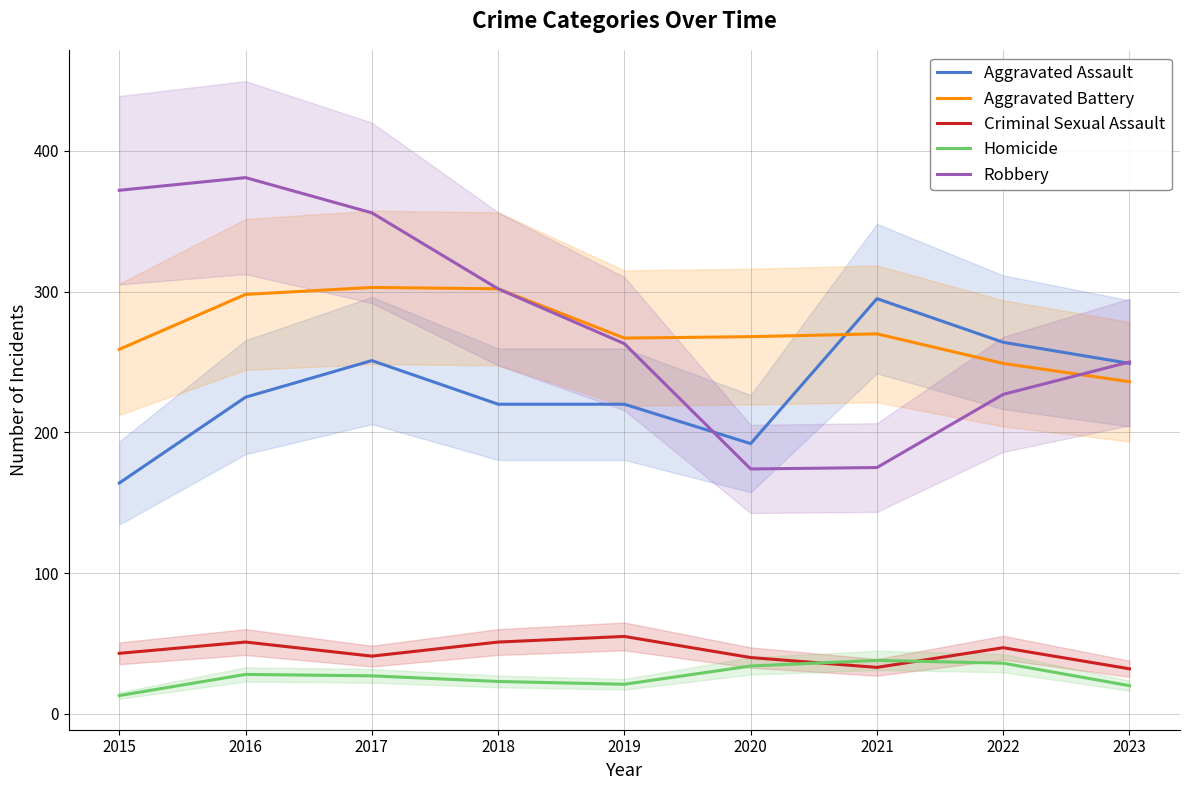

Is this an area chart (filled region under the line)?

No